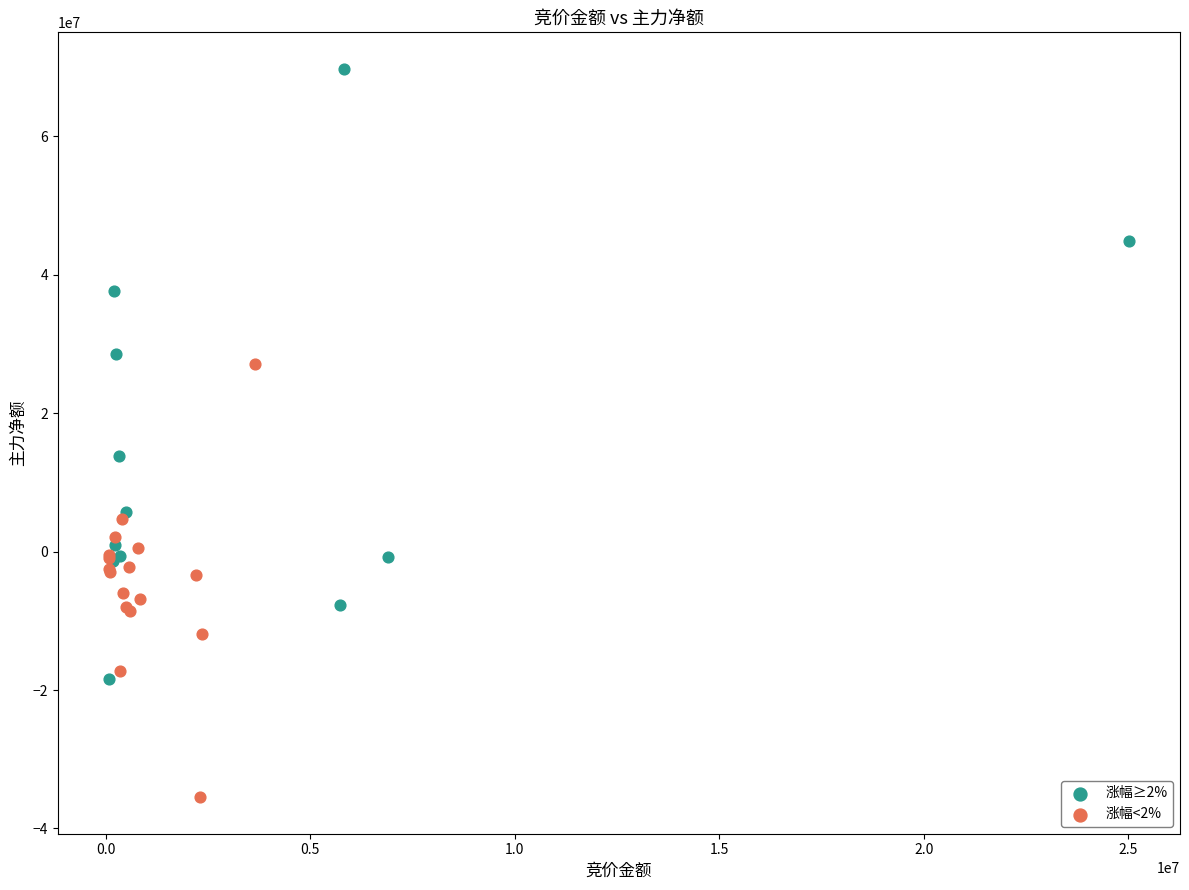

Which series reaches the maximum Y coordinate?

涨幅≥2%